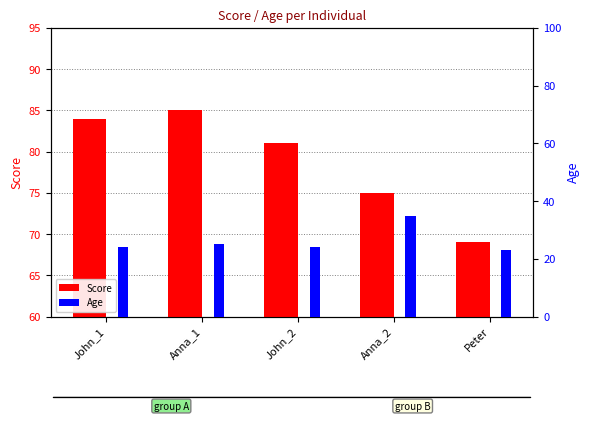

List the series in order of their overall mean, highest first.

Score, Age